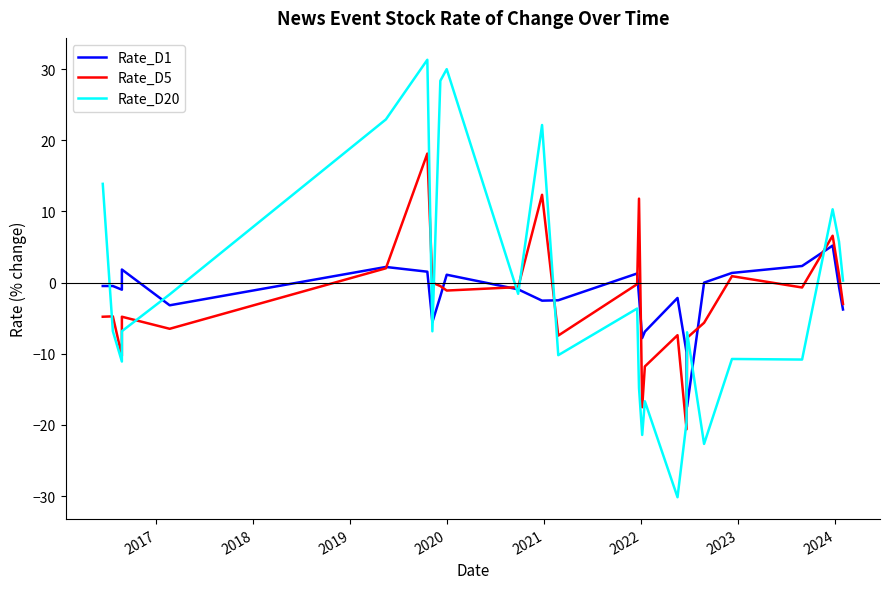

How many interior local peaks does the Rate_D1 series have?

7